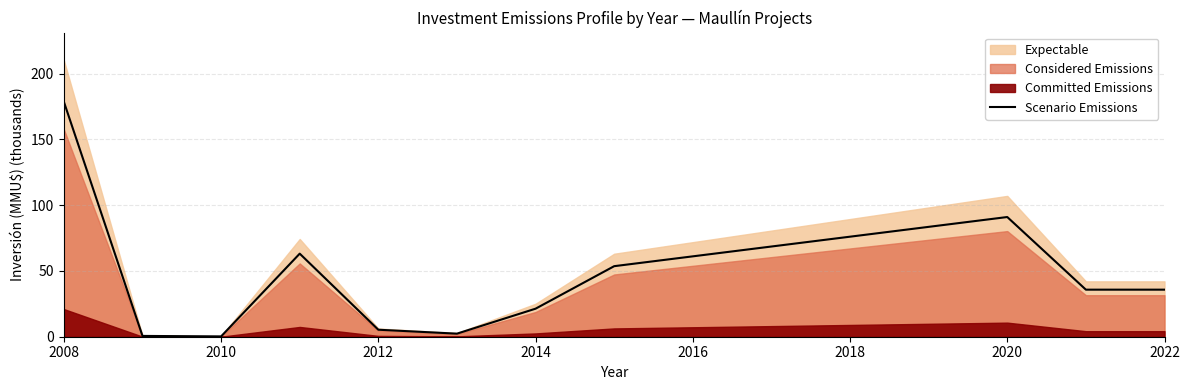

What is the maximum value shown in the chart?

178.5